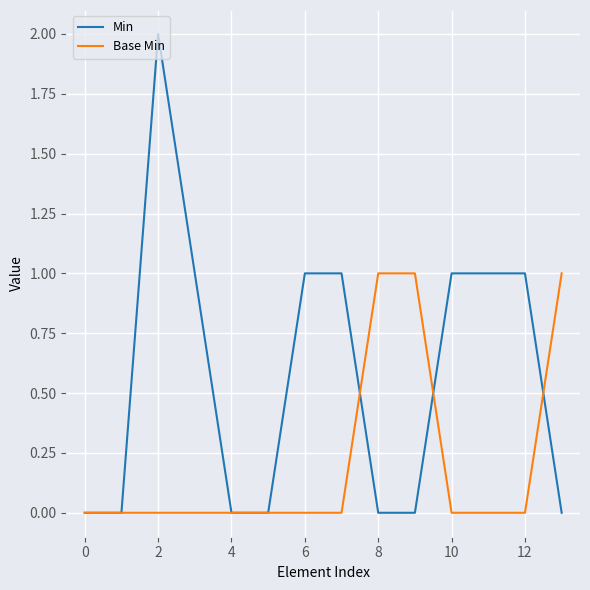

Reading left to right, list all the values displayed in this chart.

Min: 0	0	2	1	0	0	1	1	0	0	1	1	1	0
Base Min: 0	0	0	0	0	0	0	0	1	1	0	0	0	1